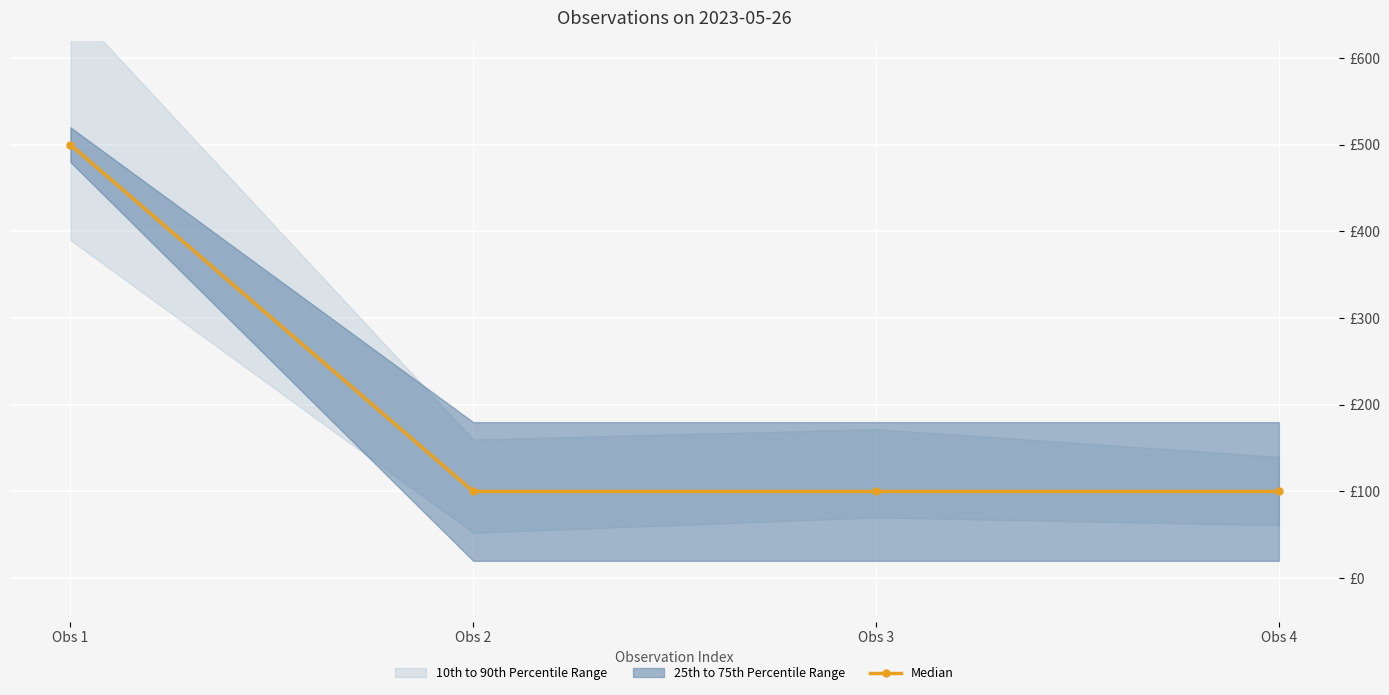

List the labels in order of value, smallest first.

Obs 2, Obs 3, Obs 4, Obs 1